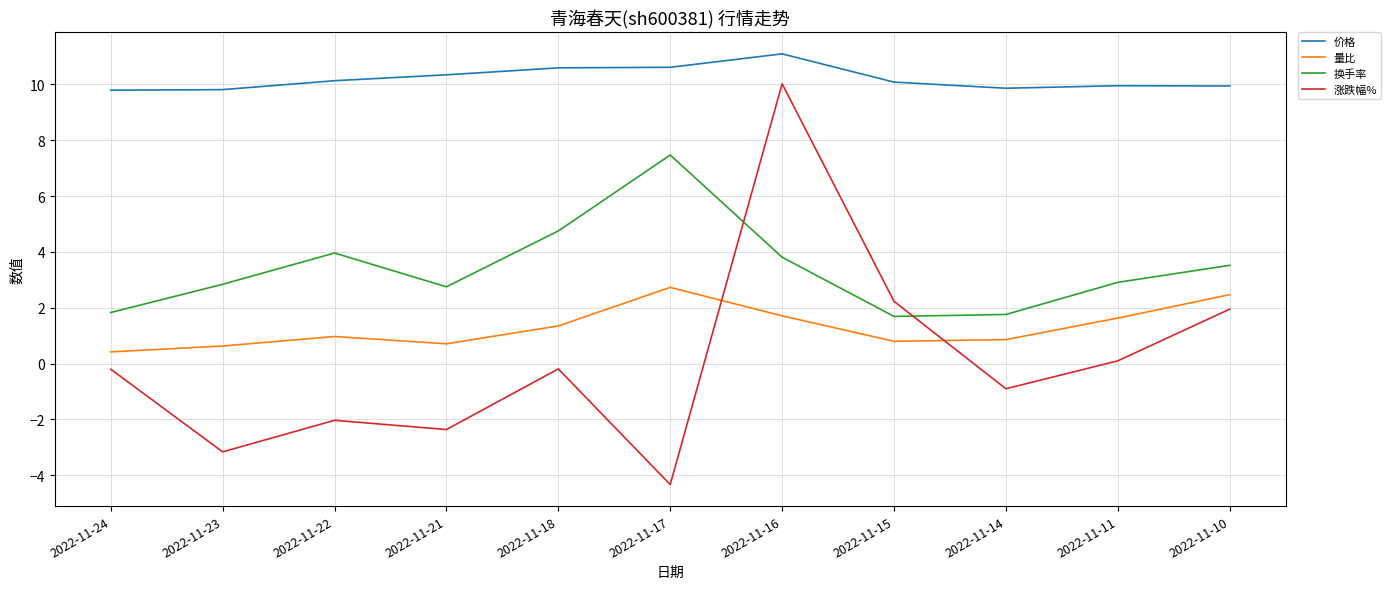

Does the chart display data point markers on the line(s)?

No